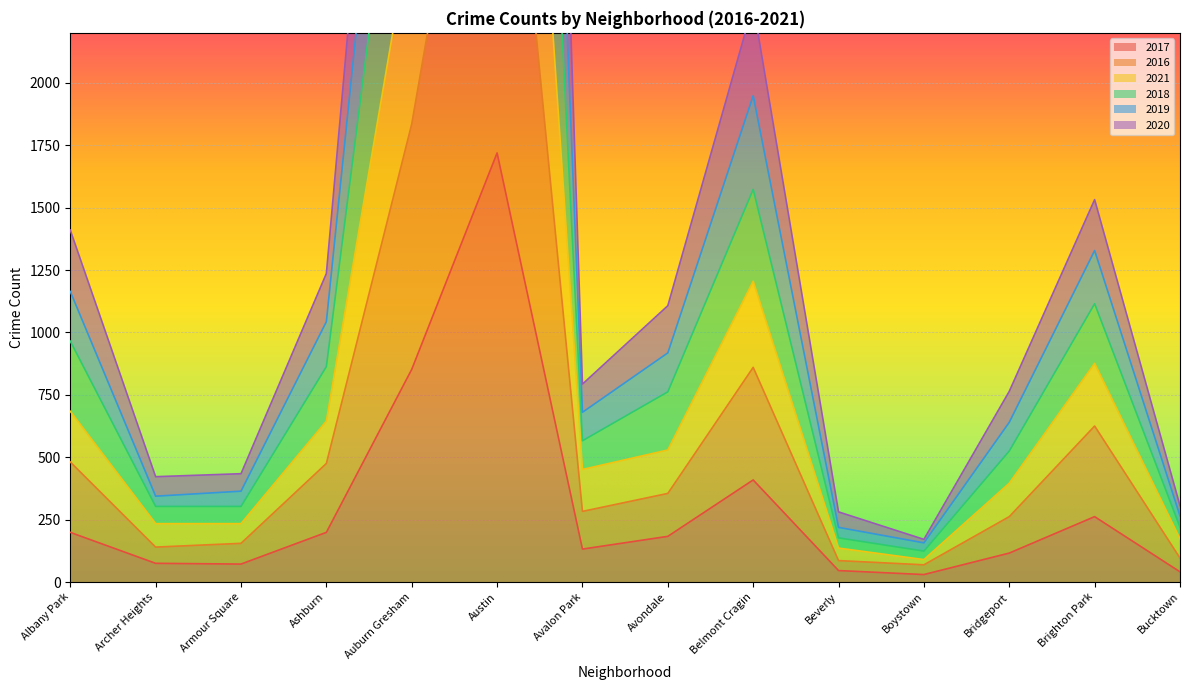

In 2017, how many points are lower than both neighbors (excluding endpoints)?

3